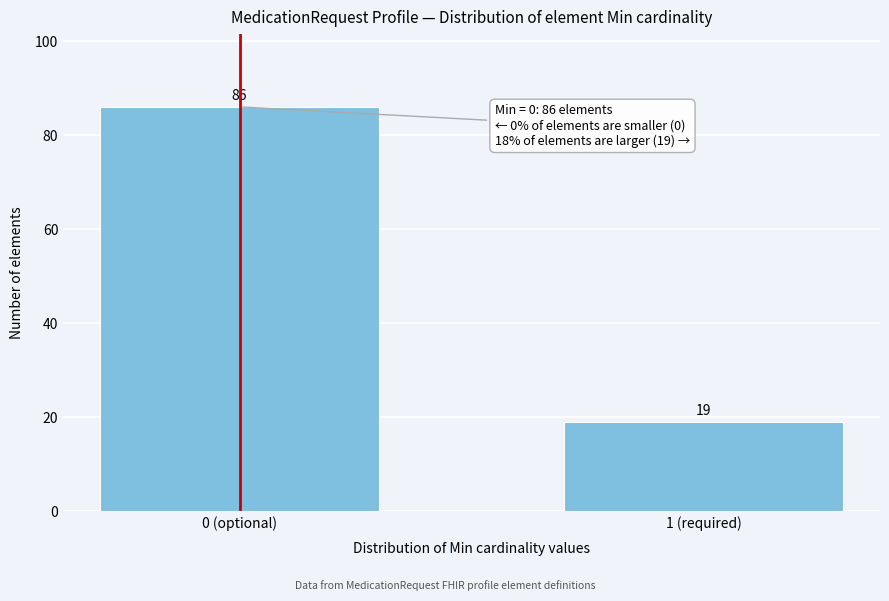

Reading right to left, list all the values displayed in this chart.

1 (required)=19	0 (optional)=86